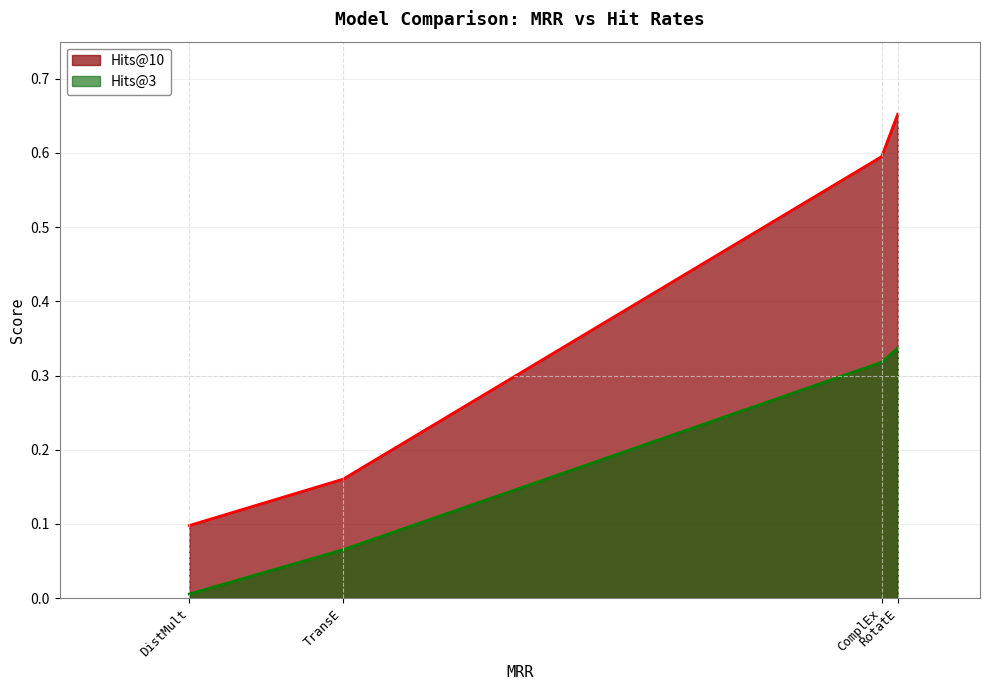

True or false: Hits@10 and Hits@3 cross at least once.

False